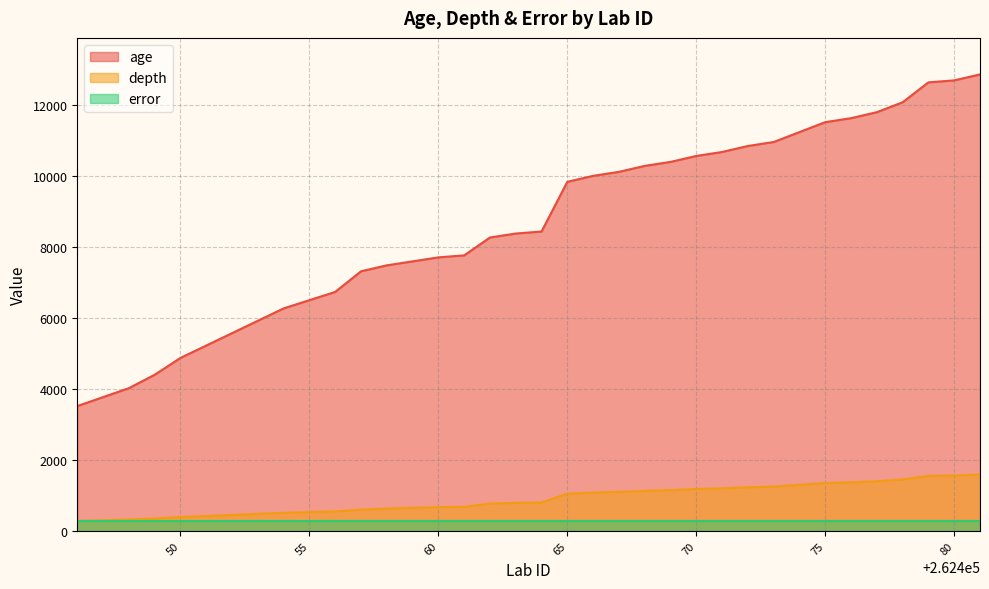

True or false: age and depth intersect in this chart.

False